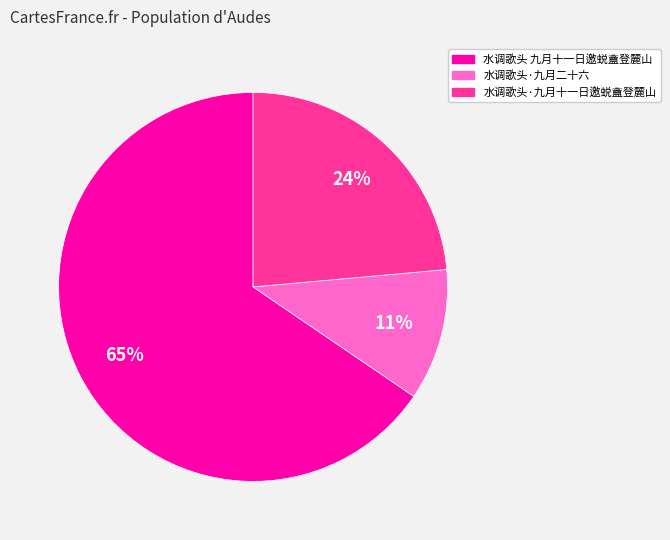

How many slices are in this pie chart?

3